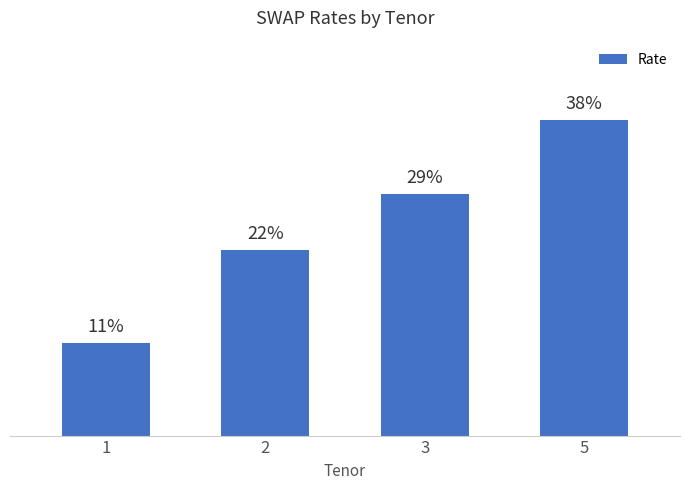

What value does the data have at 1?

11.1